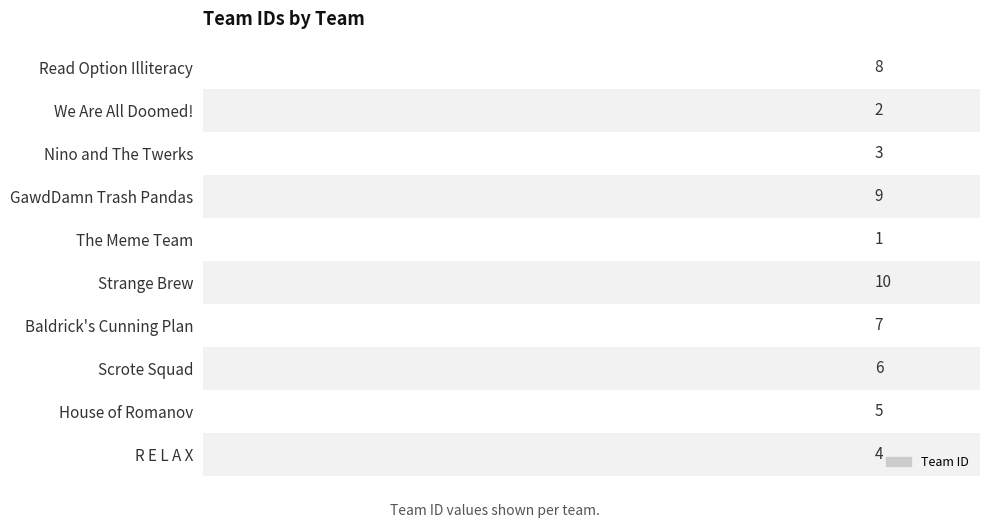

At which label is the value closest to 5?

House of Romanov